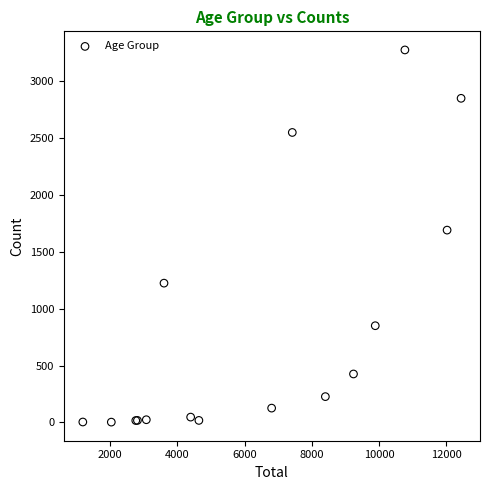

What Y value in the scatter plot is closest to 1638?

1690